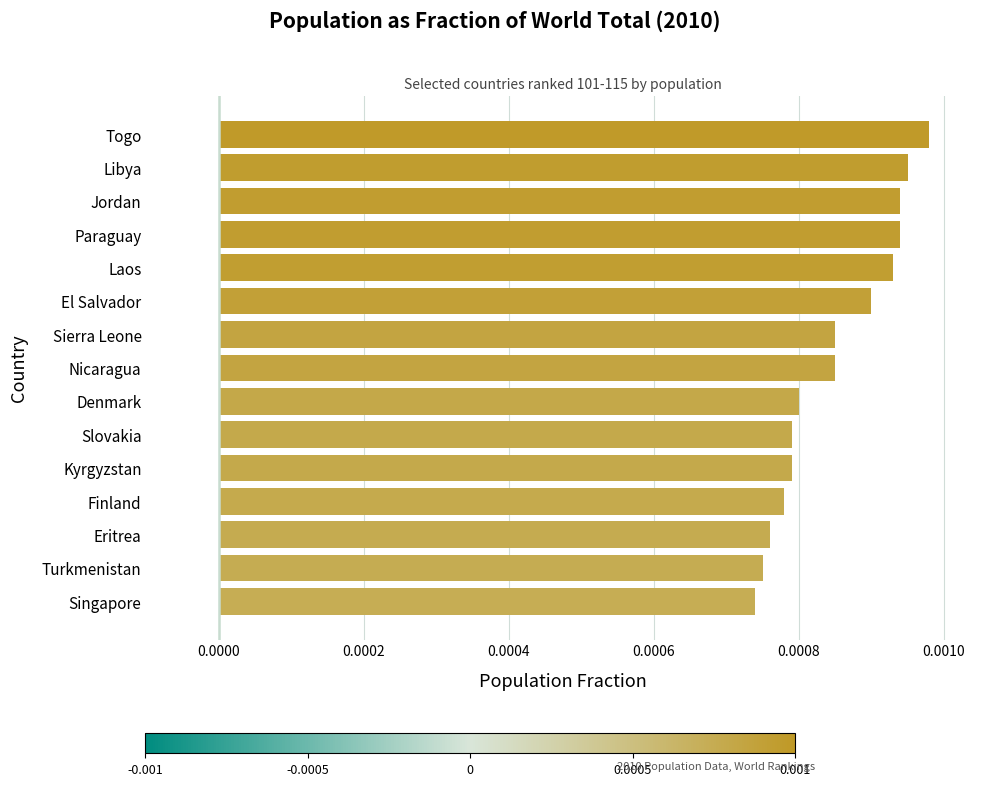

Are the bars grouped side by side (vs. stacked)?

No